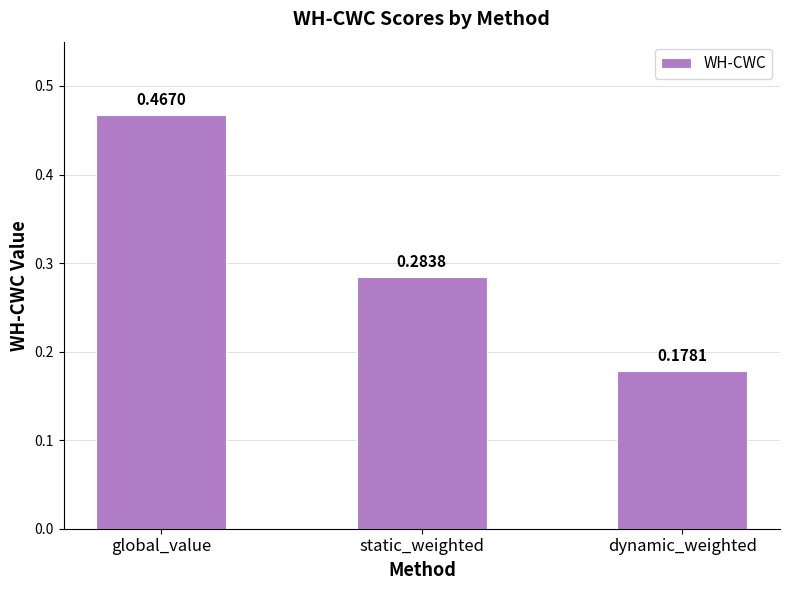

What is the label of the 1st bar from the right?

dynamic_weighted